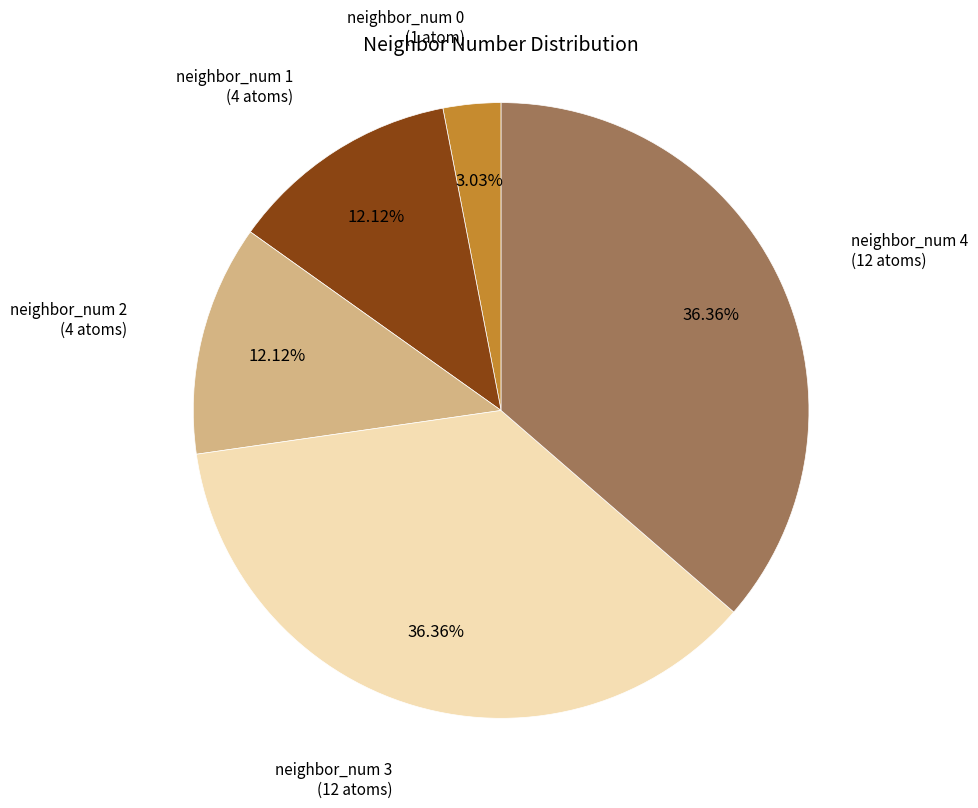

Count the number of slices in the pie.

5